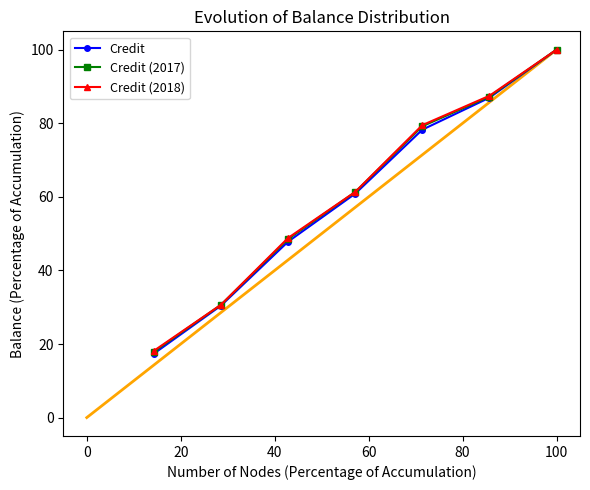

What is the smallest value displayed?

17.4